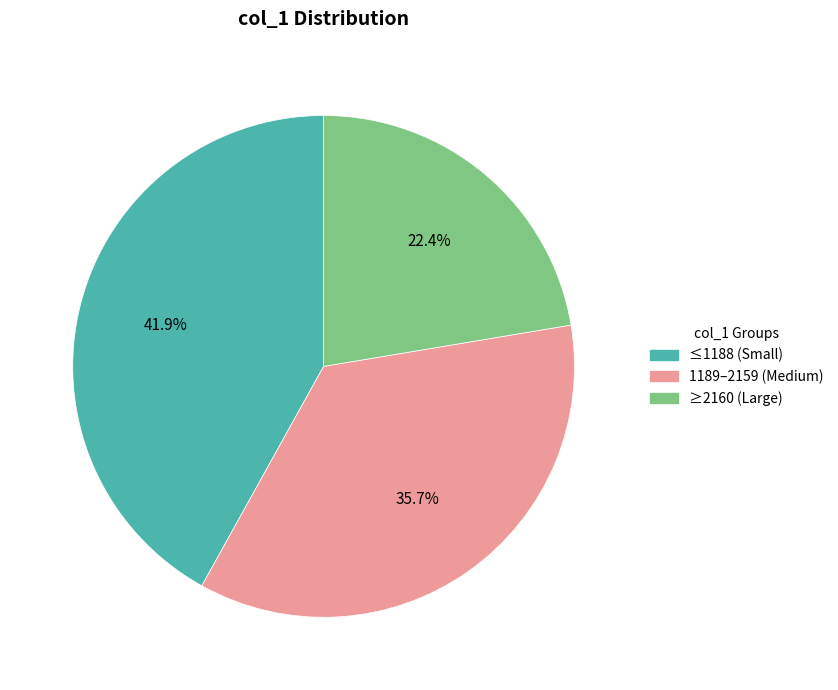

Is there a majority slice in this chart?

No